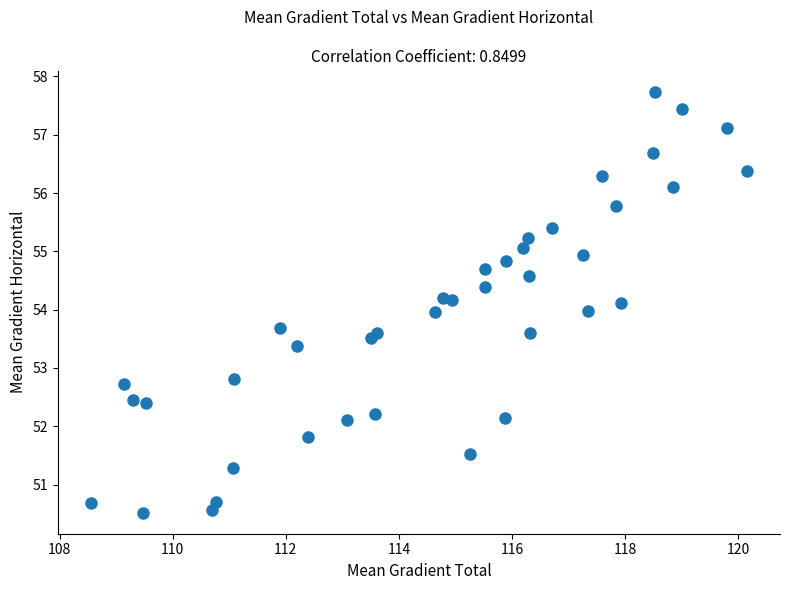

What is the range of Y values (max minus min)?

7.2